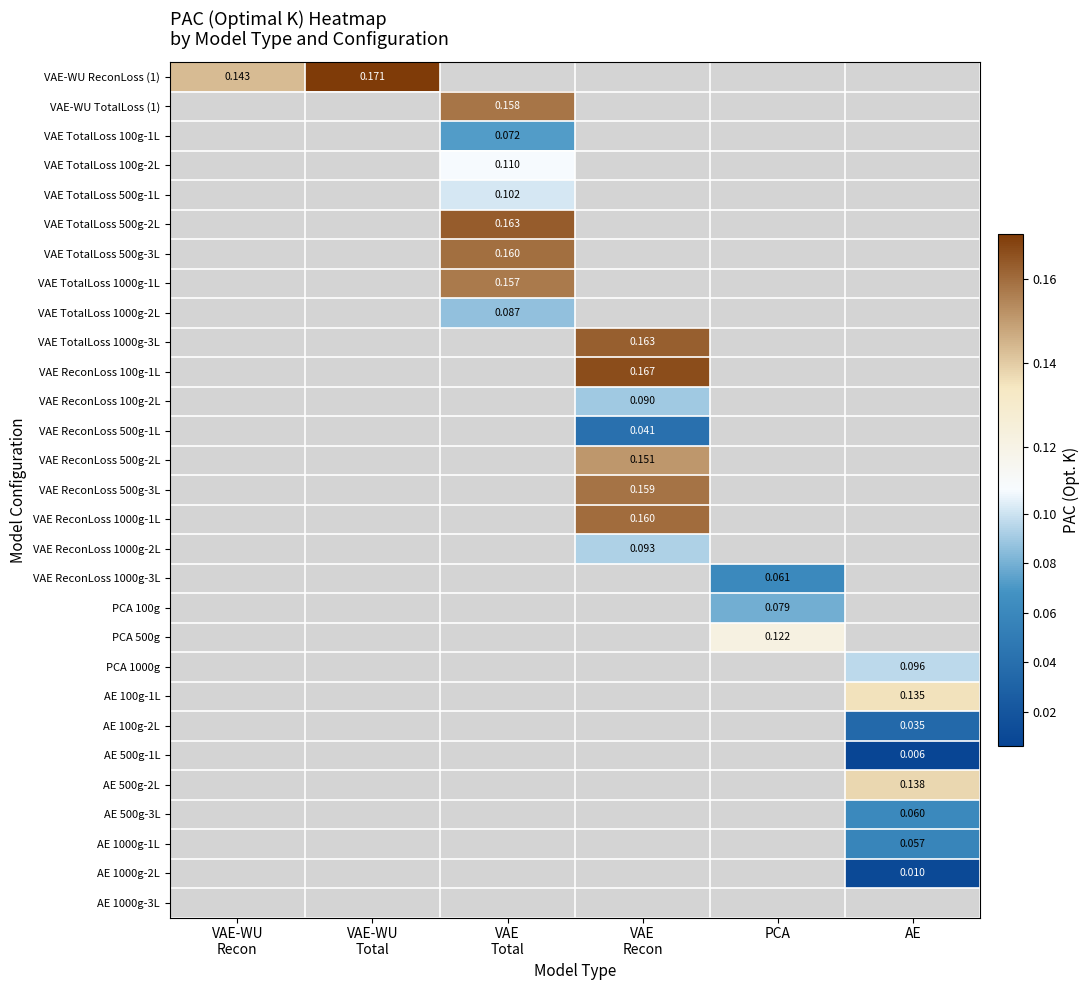

Which series has the widest spread of values?

VAE-WU ReconLoss (1)